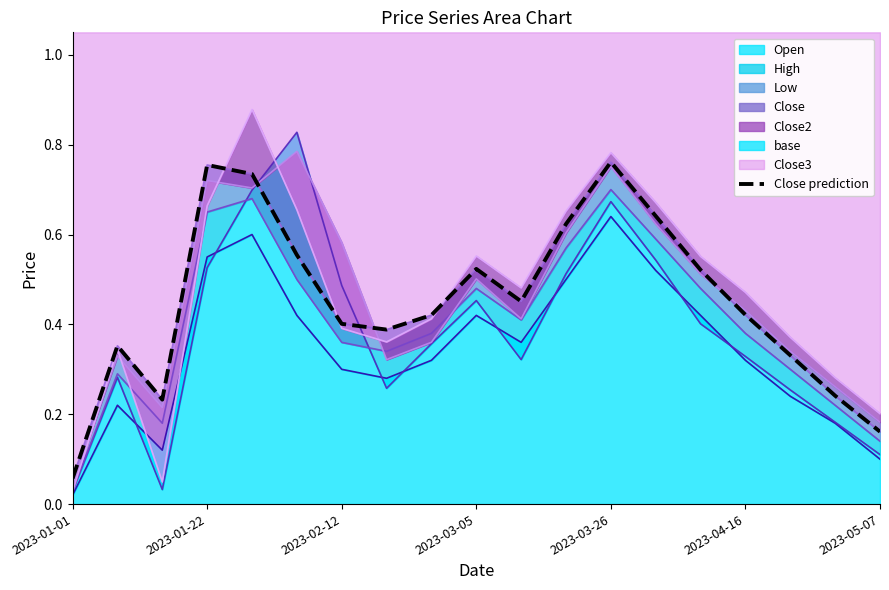

The chart shows a value of 0.9 at 13. True or false?

False